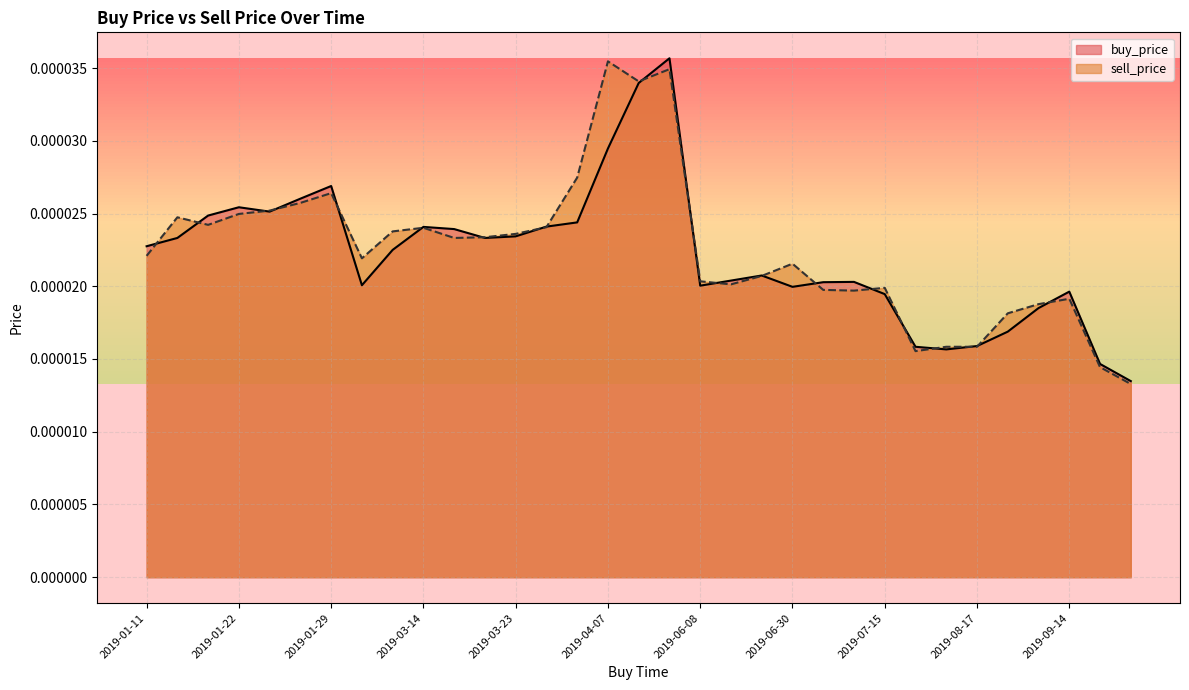

List the labels in order of buy_price value, largest first.

2019-04-21, 2019-04-18, 2019-04-07, 2019-01-29, 2019-01-28, 2019-01-22, 2019-01-24, 2019-01-18, 2019-03-26, 2019-03-24, 2019-03-14, 2019-03-21, 2019-03-23, 2019-01-16, 2019-03-22, 2019-01-11, 2019-03-09, 2019-06-17, 2019-06-11, 2019-07-14, 2019-07-02, 2019-03-03, 2019-06-08, 2019-06-30, 2019-09-14, 2019-07-15, 2019-09-11, 2019-08-24, 2019-08-17, 2019-08-15, 2019-08-16, 2019-12-09, 2019-12-22